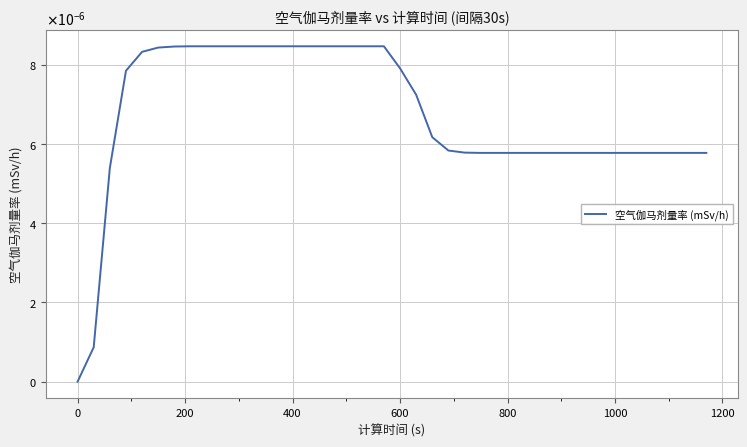

Does the chart have visible grid lines?

Yes